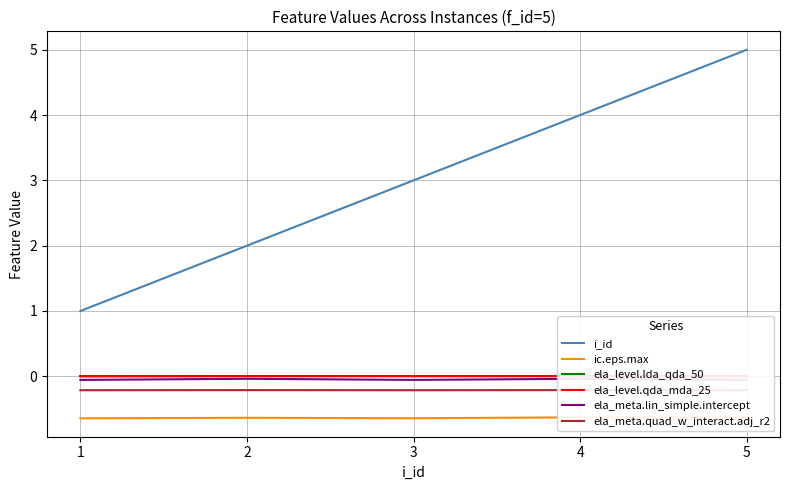

How many lines are shown in the chart?

6